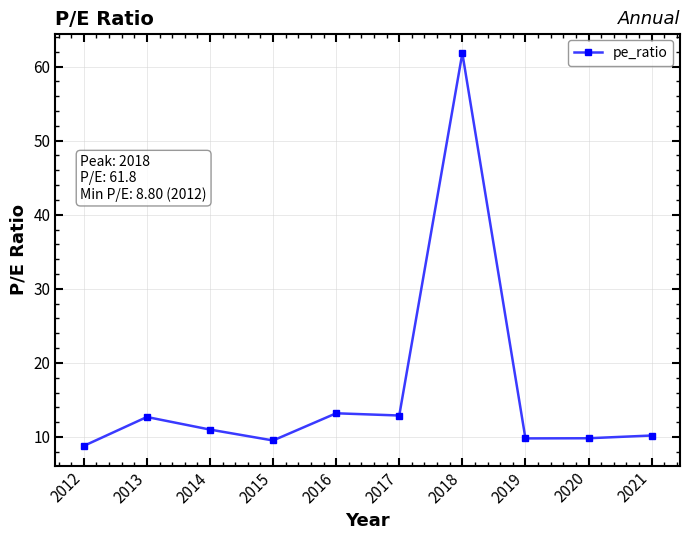

True or false: the data shows 20.8 at 2016.

False